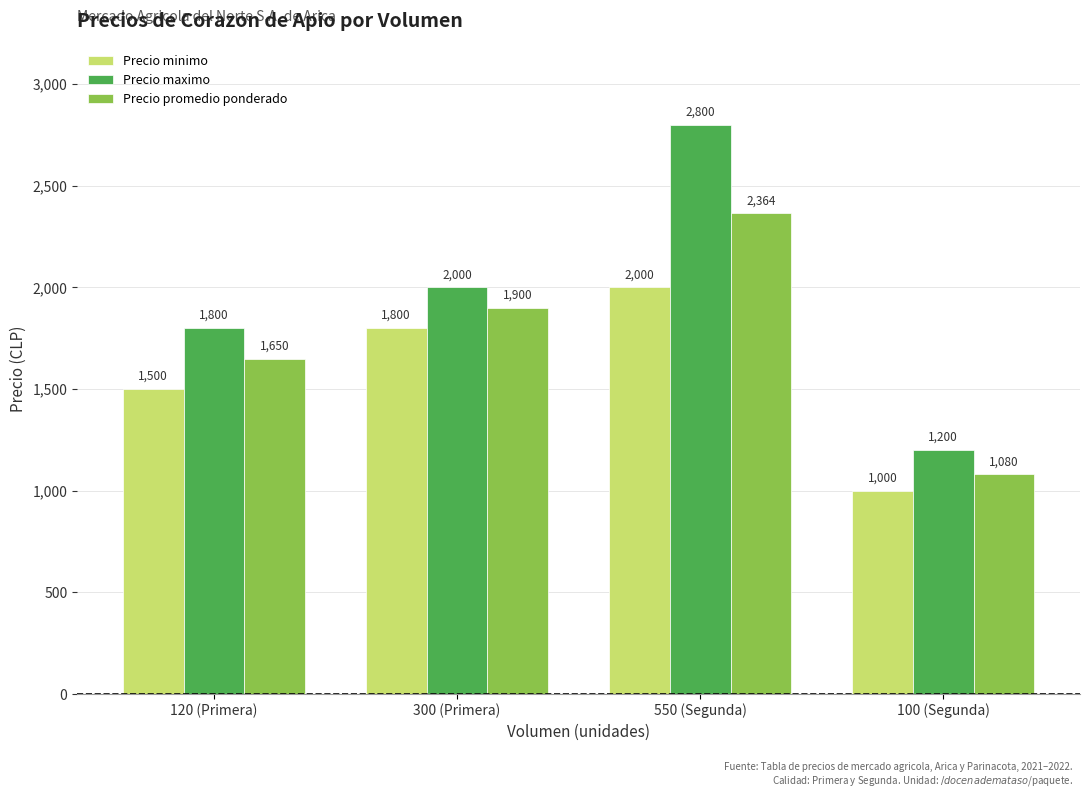

What is the difference between the Precio promedio ponderado values at 550 (Segunda) and 300 (Primera)?

464